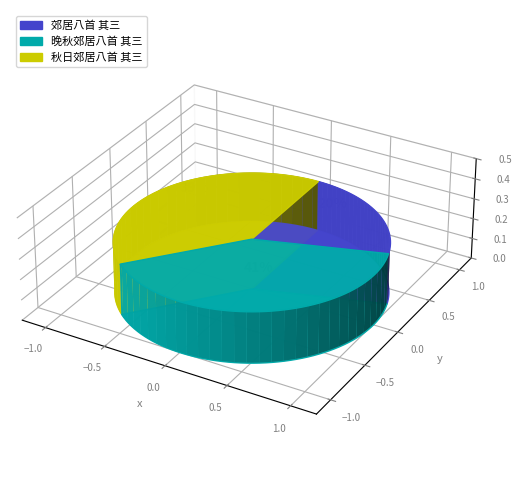

What percentage is the 晚秋郊居八首 其三 slice, to the nearest percent?

41%